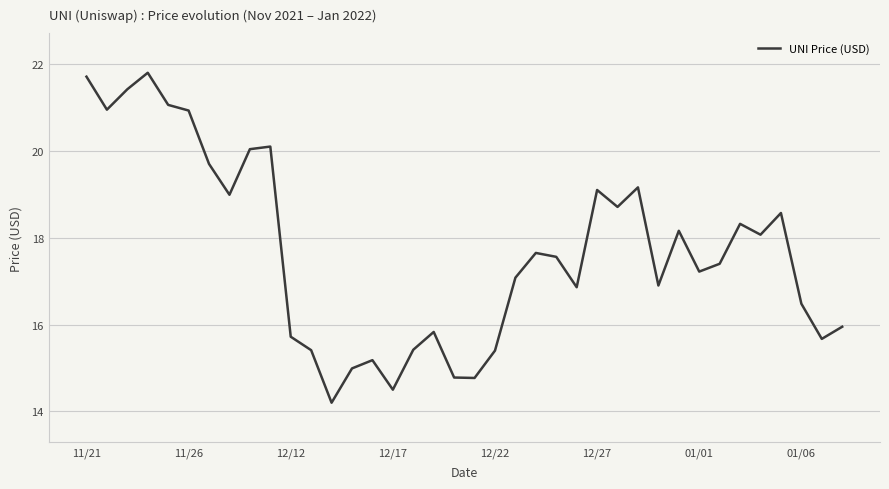

What is the maximum value shown in the chart?

21.8